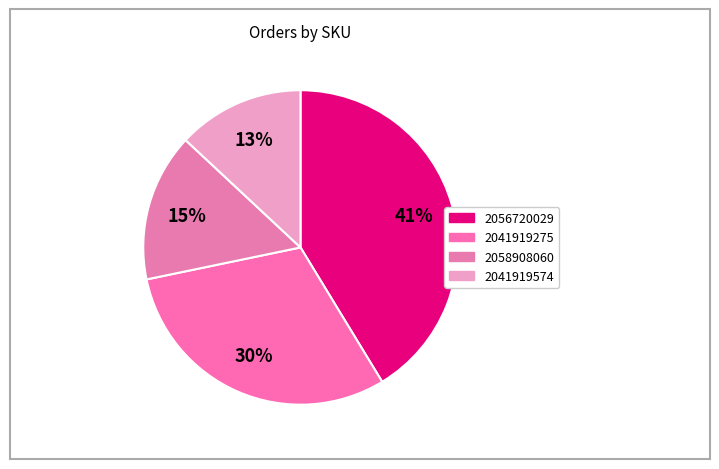

Is there any slice that represents more than half of the pie?

No